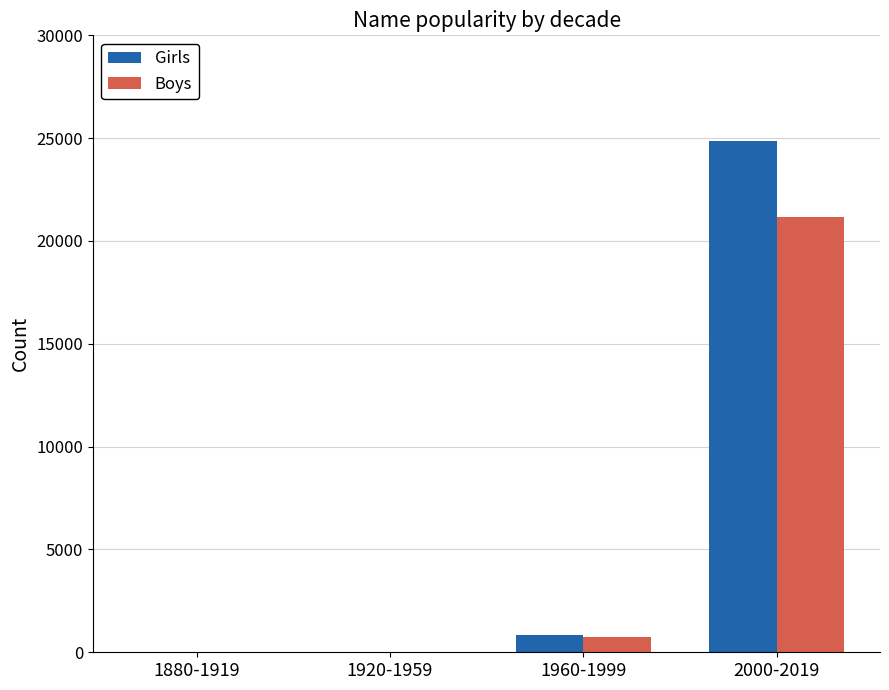

At which label is Boys closest to 10584?

1960-1999